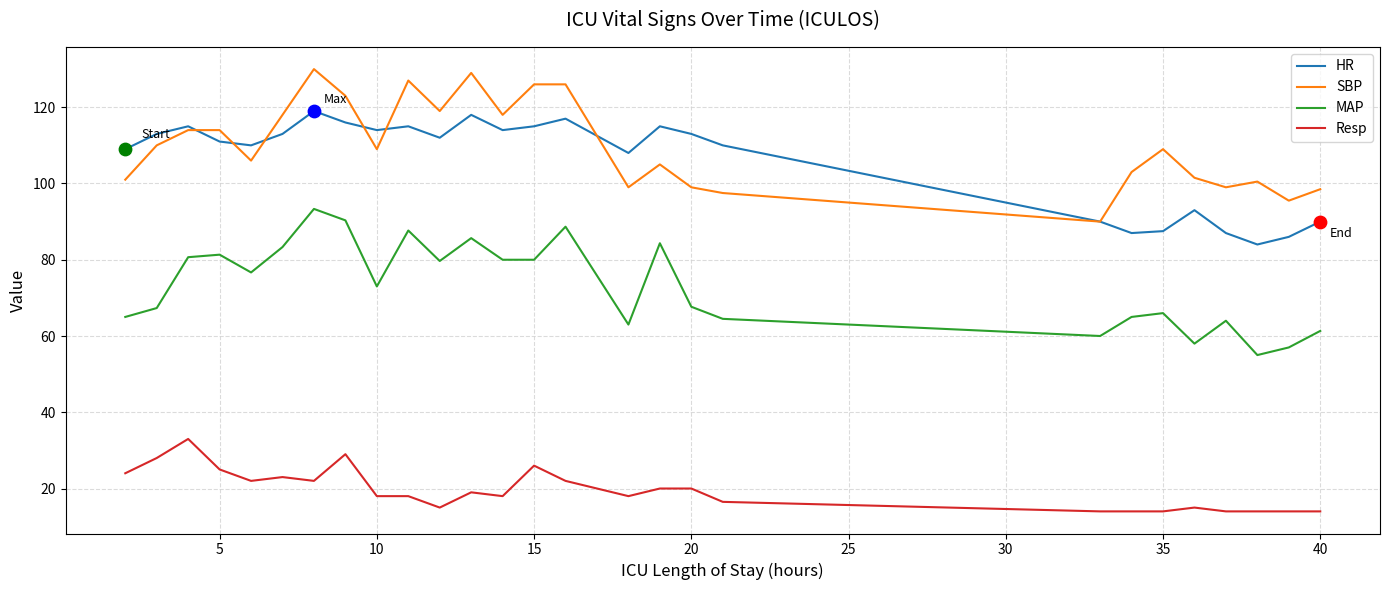

What is the minimum value shown in the chart?

14.0